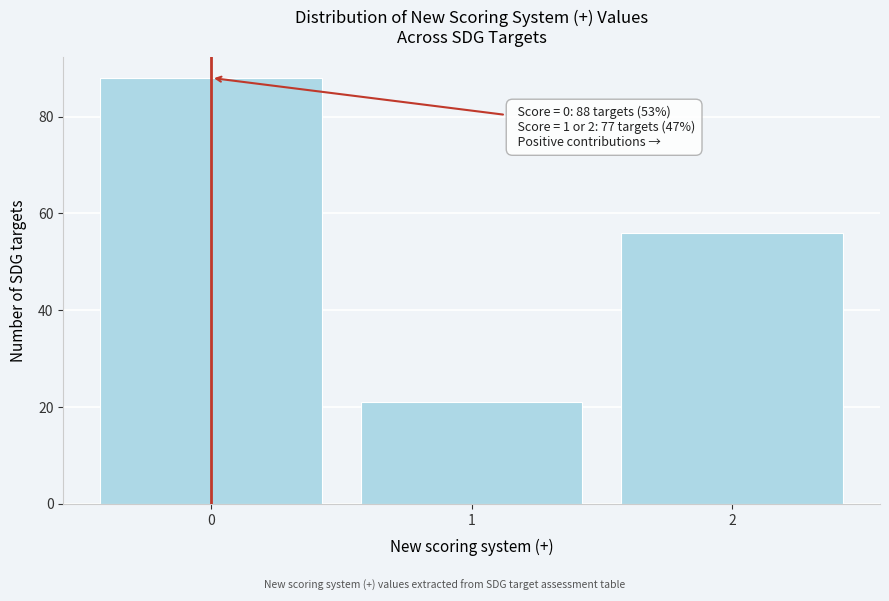

Which range on the x-axis has the tallest bar?

-0.5 to 0.5